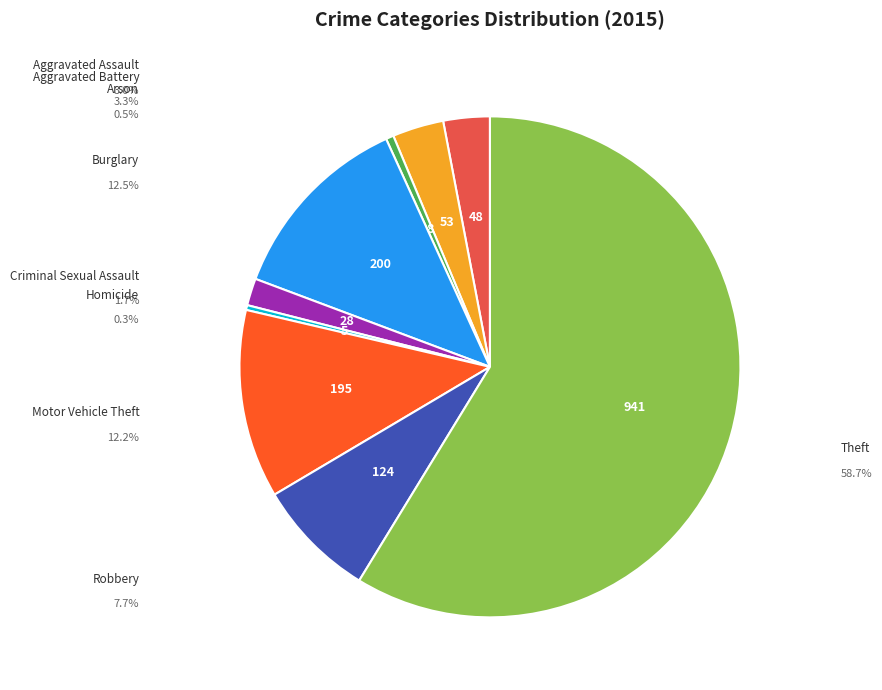

Is there any slice that represents more than half of the pie?

Yes